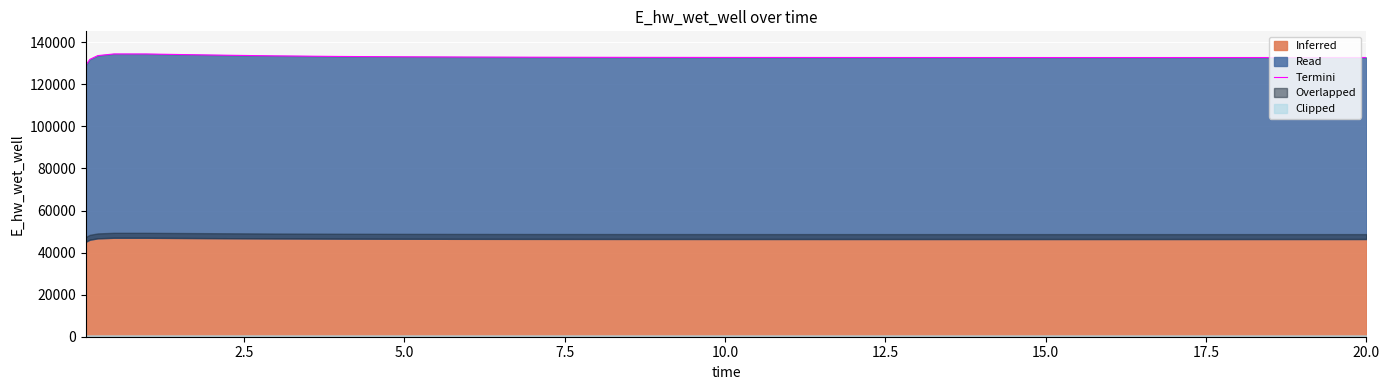

True or false: the data shows 185575.6 at 16.

False